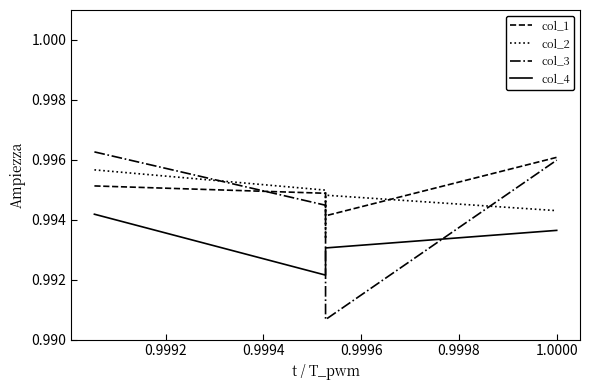

Reading left to right, list all the values displayed in this chart.

col_1: 1.0	1.0	1.0	1.0	1.0
col_2: 1.0	1.0	1.0	1.0	1.0
col_3: 1.0	1.0	1.0	1.0	1.0
col_4: 1.0	1.0	1.0	1.0	1.0